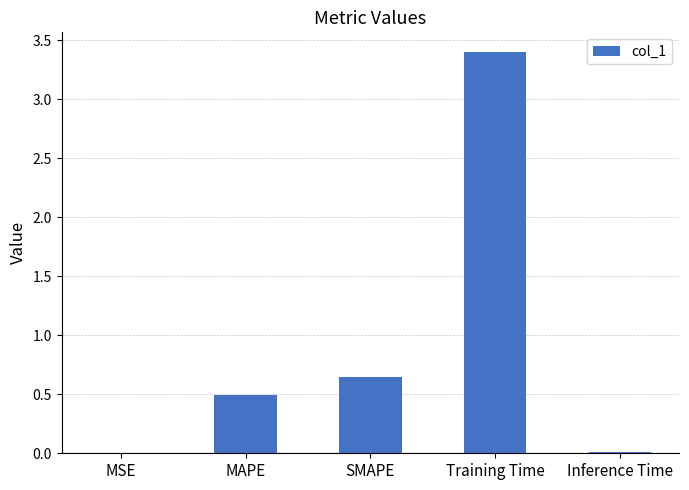

Where is the data nearest to the value 1?

SMAPE